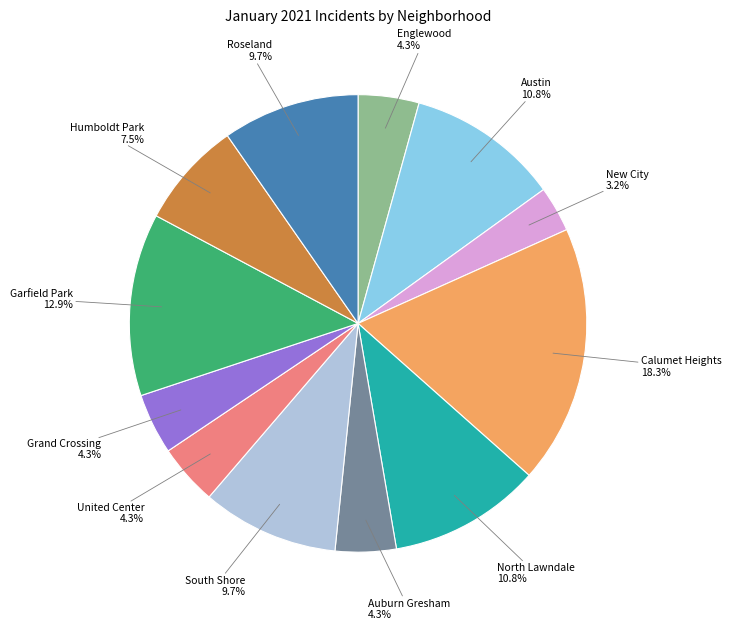

Is there any slice that represents more than half of the pie?

No